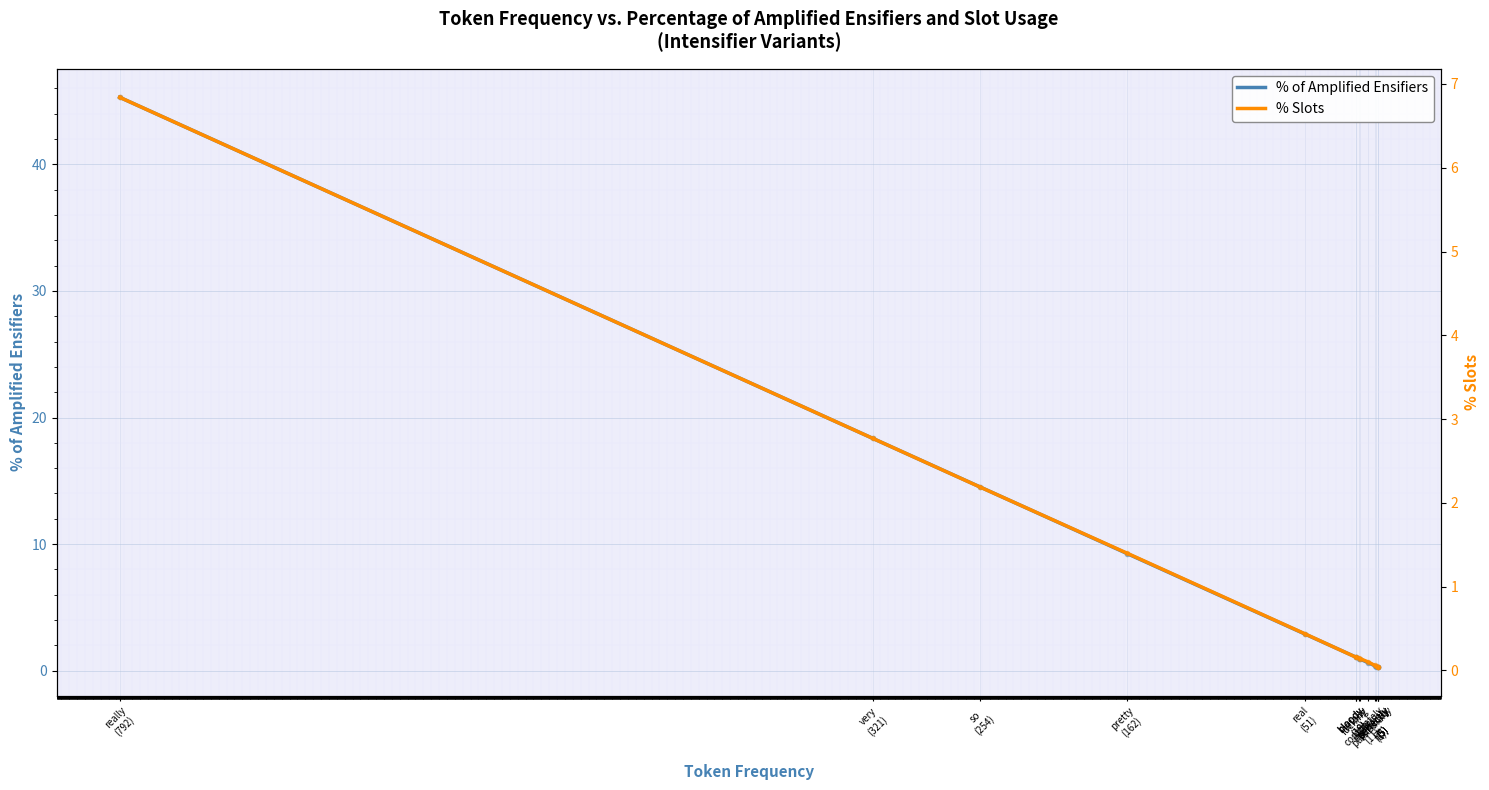

Which category has the lowest value across all series?

perfectly
(5)